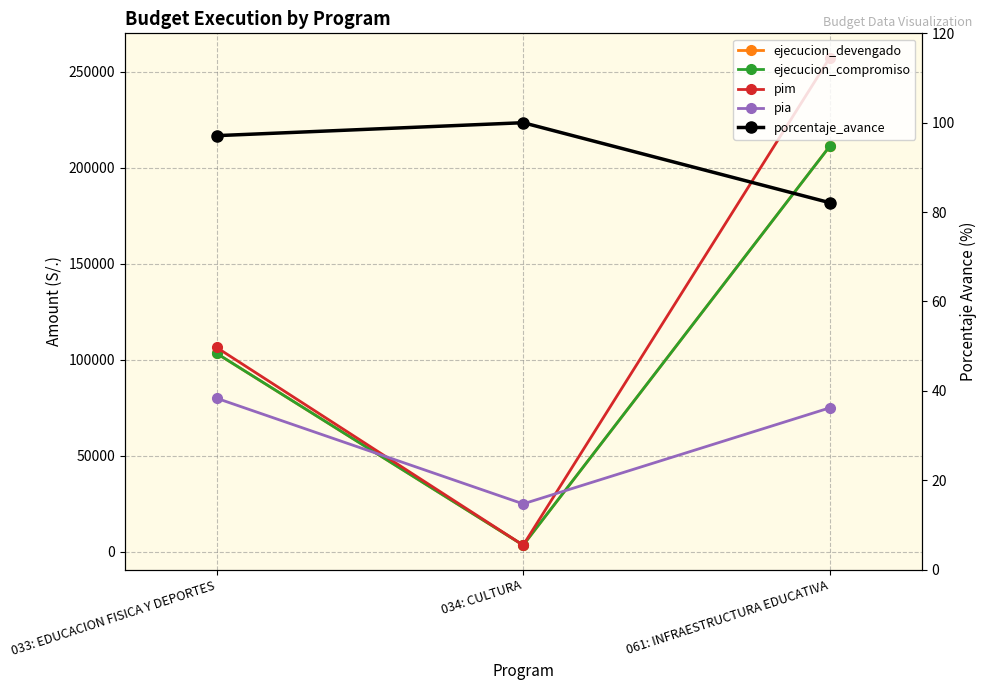

How many data points in ejecucion_compromiso are less than 103376?

1